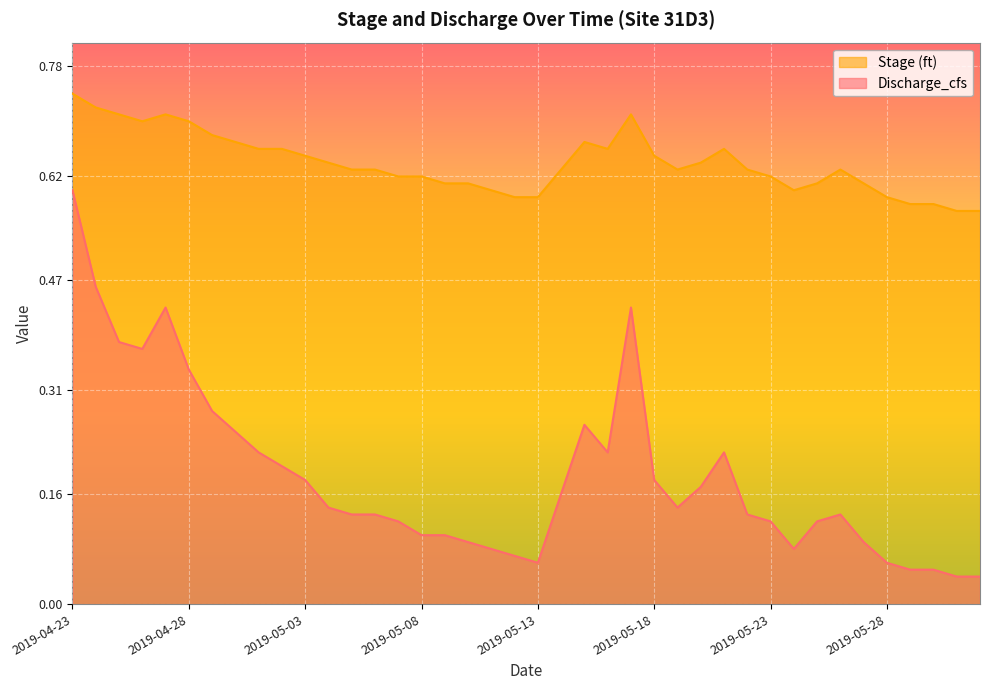

Which series has the largest total across all categories?

Stage (ft)